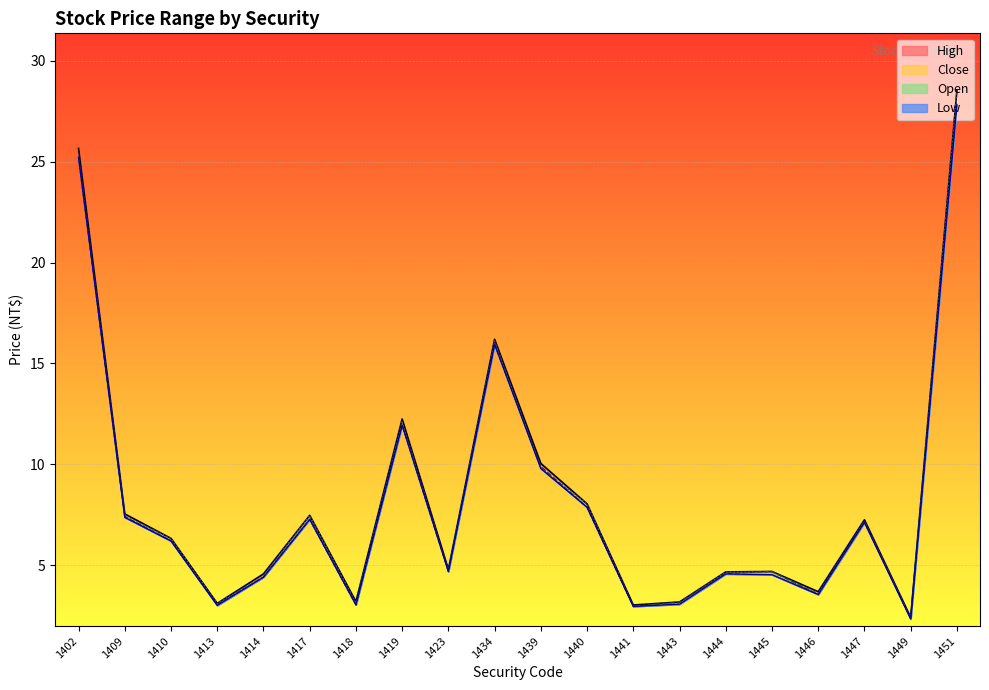

Reading left to right, list all the values displayed in this chart.

Open: 25.2	7.4	6.3	3.1	4.5	7.5	3.1	12.1	4.7	16.1	9.8	8.1	3.0	3.1	4.7	4.7	3.6	7.1	2.4	28.5
High: 25.6	7.5	6.3	3.1	4.6	7.5	3.2	12.2	4.8	16.2	10.1	8.1	3.0	3.2	4.7	4.7	3.7	7.3	2.4	28.5
Low: 25.2	7.4	6.2	3.0	4.4	7.3	3.0	11.9	4.7	15.9	9.8	7.9	3.0	3.1	4.6	4.5	3.6	7.1	2.4	27.8
Close: 25.2	7.4	6.2	3.1	4.4	7.3	3.0	11.9	4.7	15.9	9.9	7.9	3.0	3.2	4.6	4.7	3.6	7.2	2.4	27.9